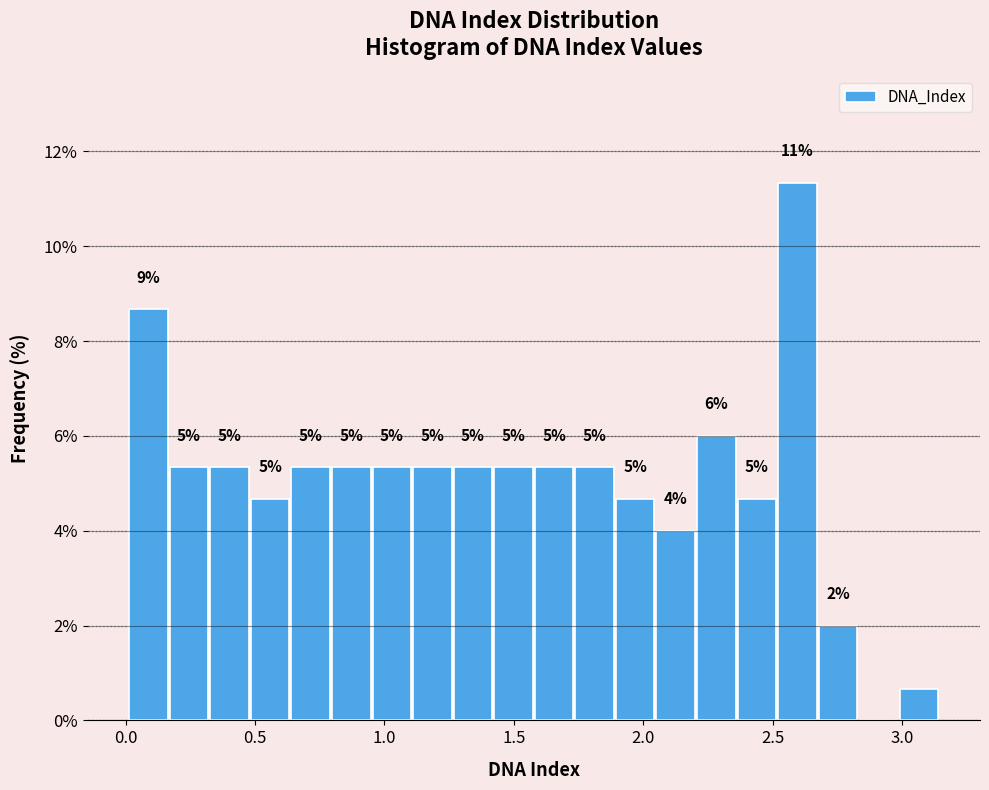

Read against the x-axis, roughly where is the centre of the tallest bar?

2.60